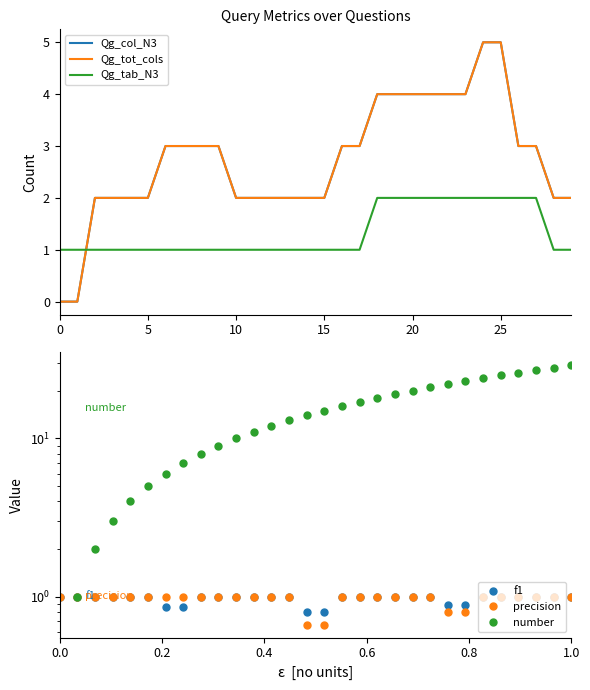

True or false: Qg_tab_N3 has more than 0 points higher than both neighbors.

False